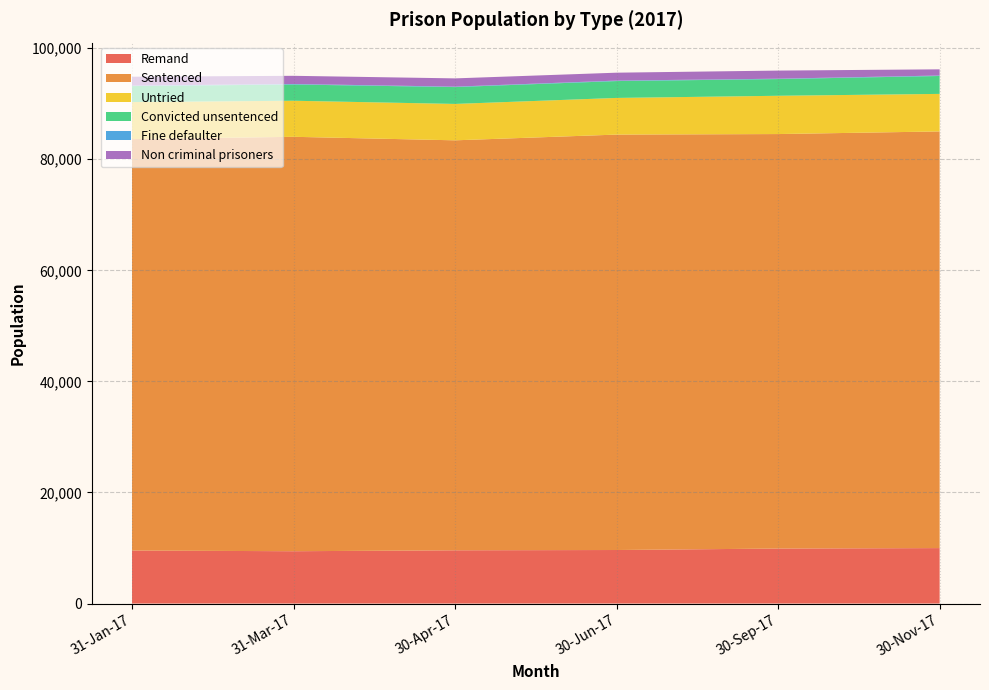

Reading left to right, what are all the values shown in this chart?

Remand: 9545	9586	9983	9638	9419	9902
Sentenced: 74085	73823	75027	74803	74623	74635
Untried: 6666	6552	6759	6601	6494	6893
Convicted unsentenced: 2879	3034	3224	3037	2925	3009
Fine defaulter: 91	79	85	87	93	68
Non criminal prisoners: 1596	1488	1114	1422	1471	1460